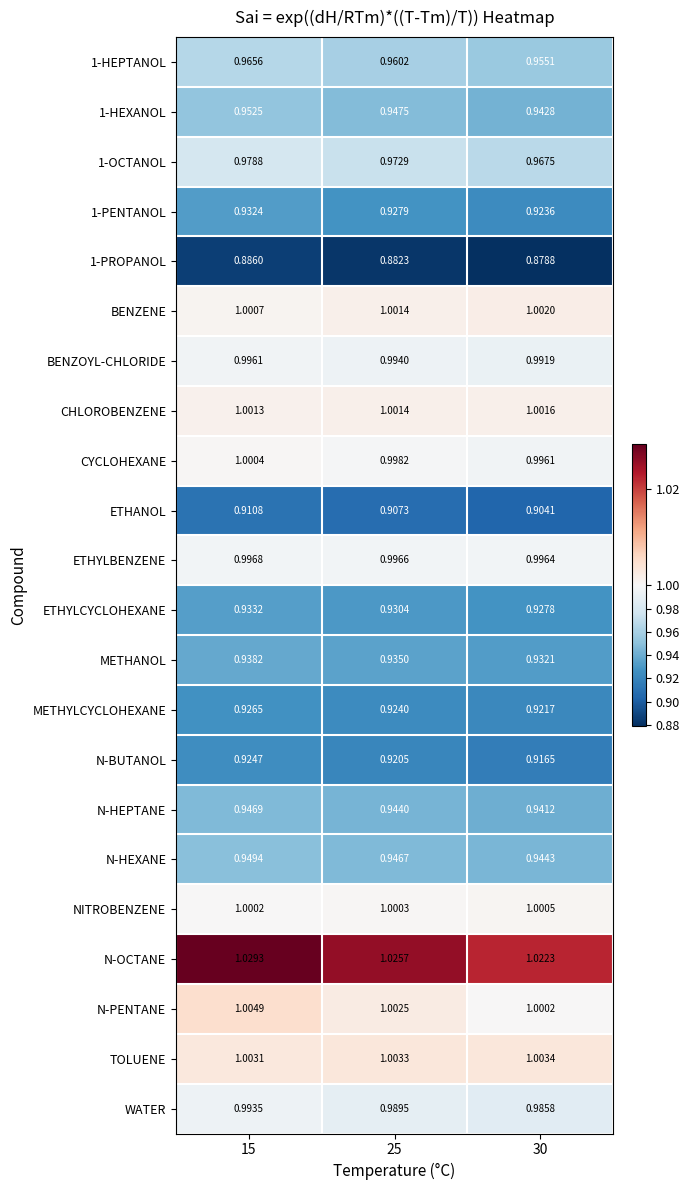

Is the value of ETHYLCYCLOHEXANE at 25 greater than the value of 1-HEPTANOL at 30?

No